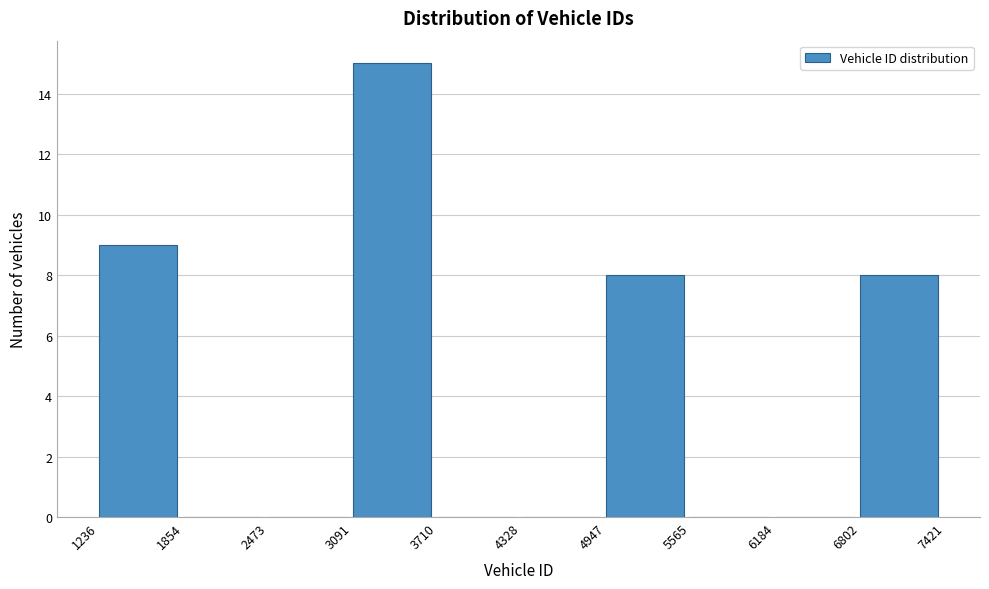

What is the height of the bar covering 6802 to 7421 on the x-axis? The values are not printed on the chart, so give them approximately, as read against the axis.

8